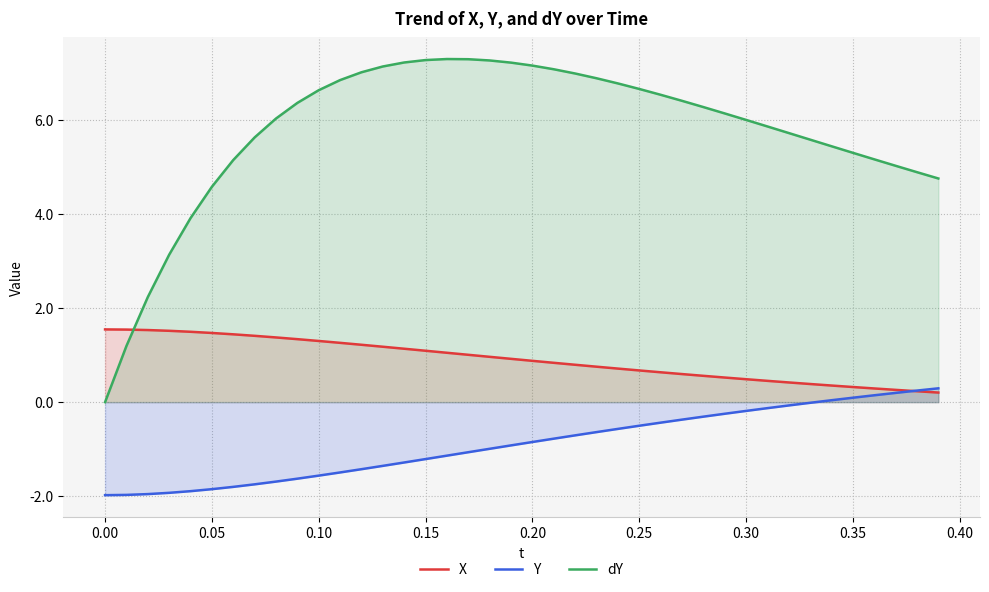

Reading right to left, list all the values displayed in this chart.

X: 0.2	0.2	0.3	0.3	0.3	0.4	0.4	0.4	0.5	0.5	0.5	0.6	0.6	0.6	0.7	0.7	0.8	0.8	0.8	0.9	0.9	1.0	1.0	1.1	1.1	1.1	1.2	1.2	1.3	1.3	1.3	1.4	1.4	1.4	1.5	1.5	1.5	1.5	1.5	1.5
Y: 0.3	0.2	0.2	0.1	0.1	0.0	-0.0	-0.1	-0.1	-0.2	-0.2	-0.3	-0.4	-0.4	-0.5	-0.6	-0.6	-0.7	-0.8	-0.8	-0.9	-1.0	-1.1	-1.1	-1.2	-1.3	-1.4	-1.4	-1.5	-1.6	-1.6	-1.7	-1.7	-1.8	-1.9	-1.9	-1.9	-2.0	-2.0	-2.0
dY: 4.8	4.9	5.0	5.2	5.3	5.4	5.6	5.7	5.9	6.0	6.1	6.3	6.4	6.5	6.7	6.8	6.9	7.0	7.1	7.2	7.2	7.3	7.3	7.3	7.3	7.2	7.1	7.0	6.8	6.6	6.4	6.0	5.6	5.1	4.6	3.9	3.1	2.2	1.2	0.0